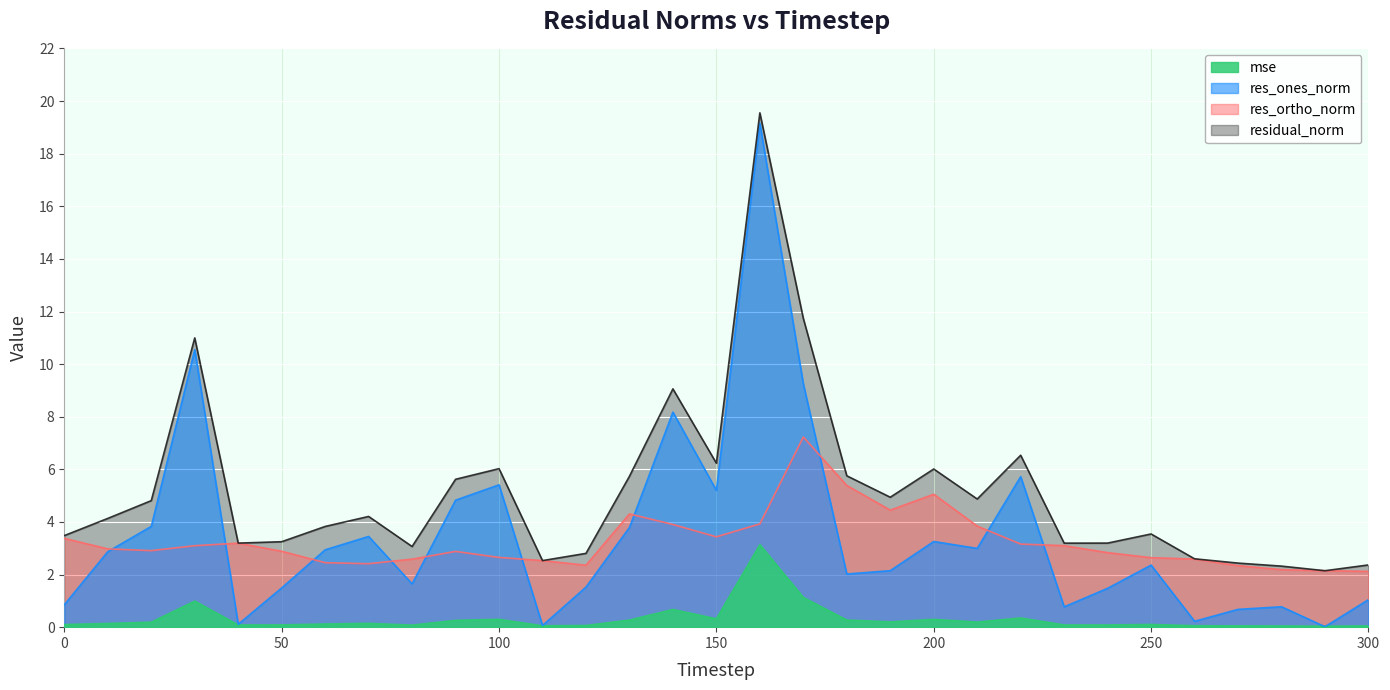

What is the sum of all res_ones_norm values?

108.6